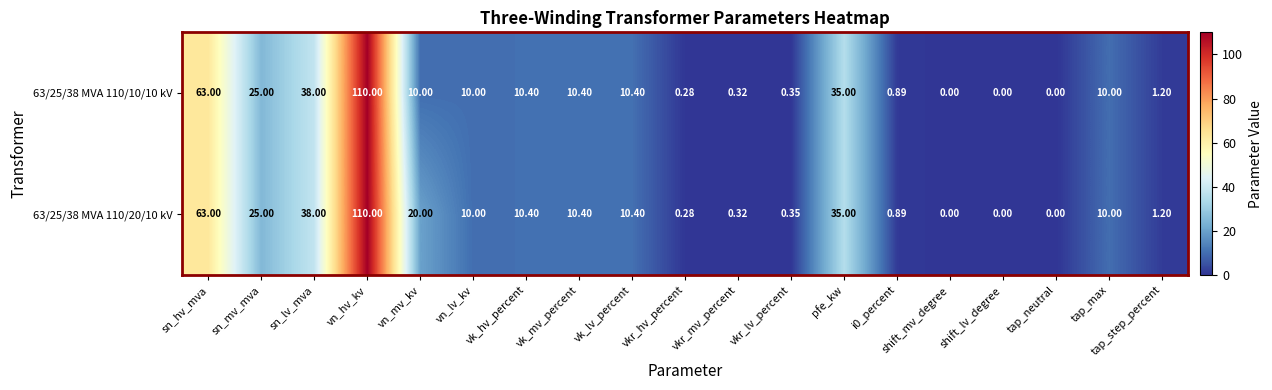

At which category is the sum across all series the highest?

vn_hv_kv